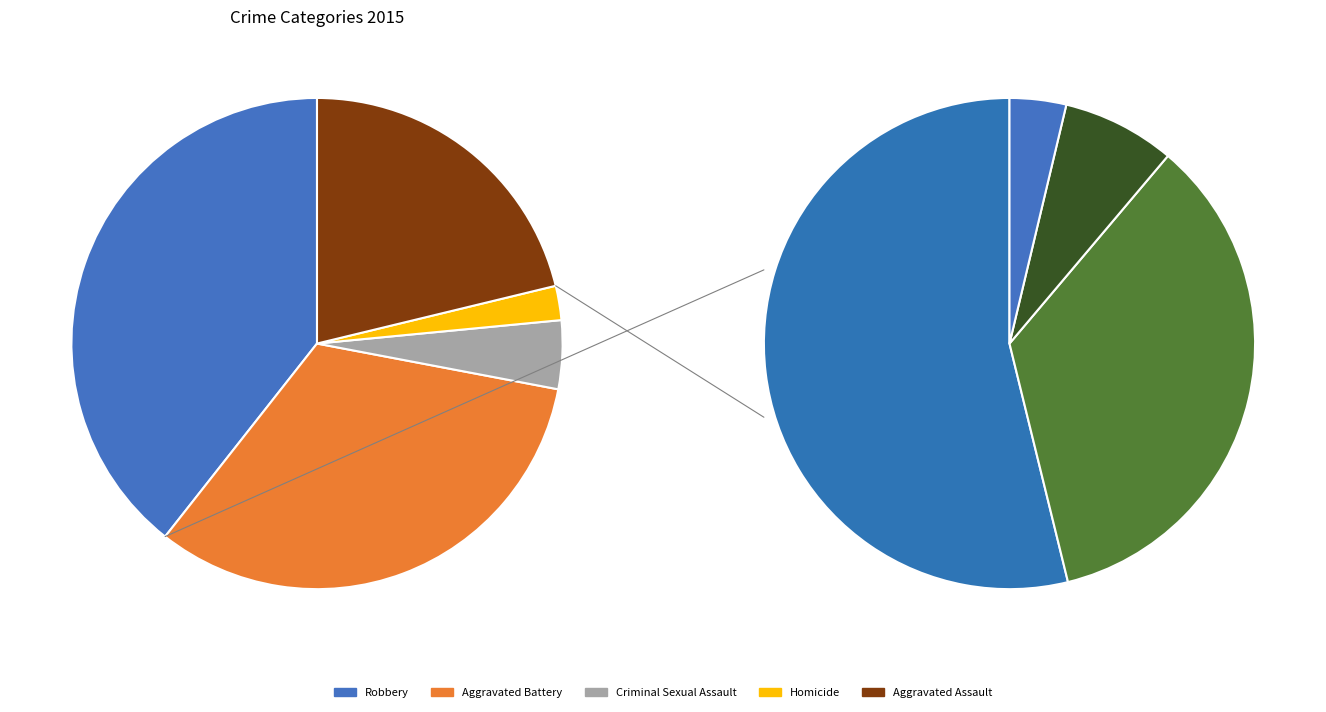

What is the change in value from Criminal Sexual Assault to Homicide?

-17